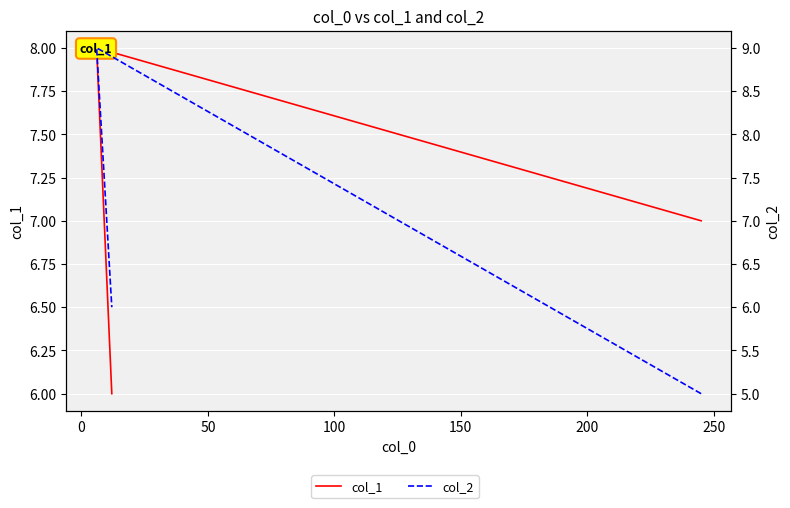

How many data points in col_1 are less than 7?

1